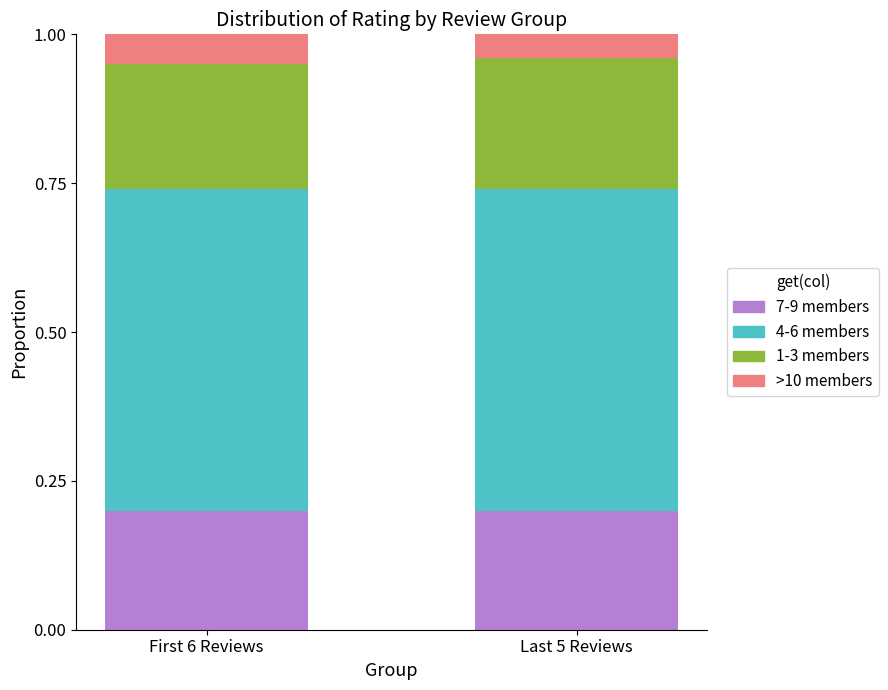

What is the total value across all series at Last 5 Reviews?

1.0